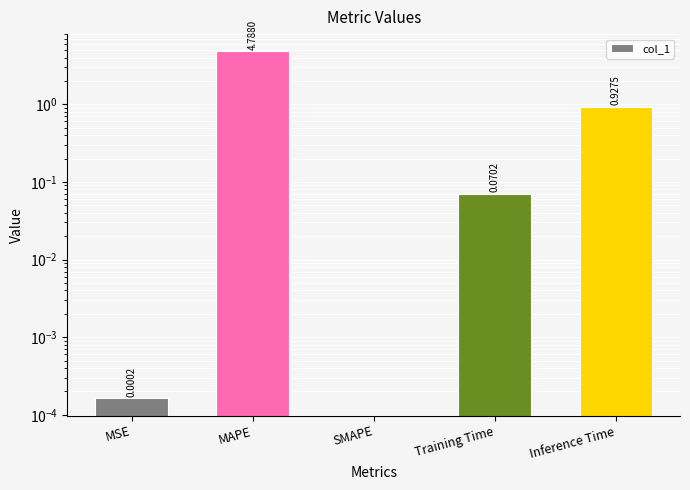

What is the sum of all values?

5.8